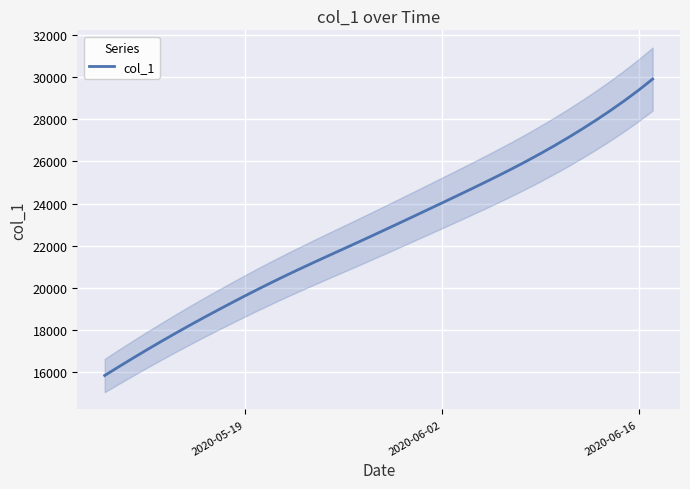

What is the difference between the second highest and minimum values?

13531.6